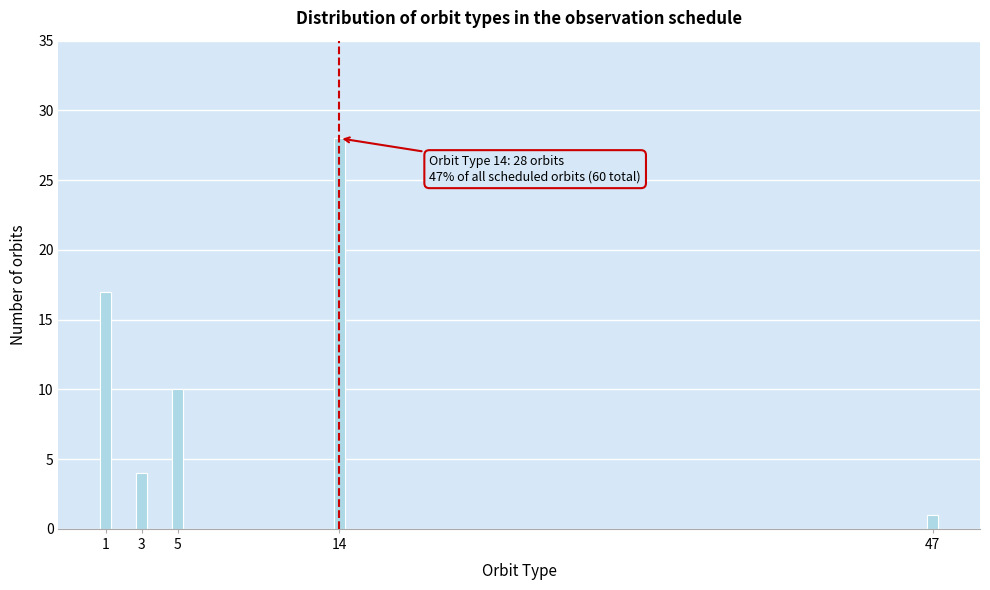

Reading right to left, list all the values displayed in this chart.

1	28	10	4	17